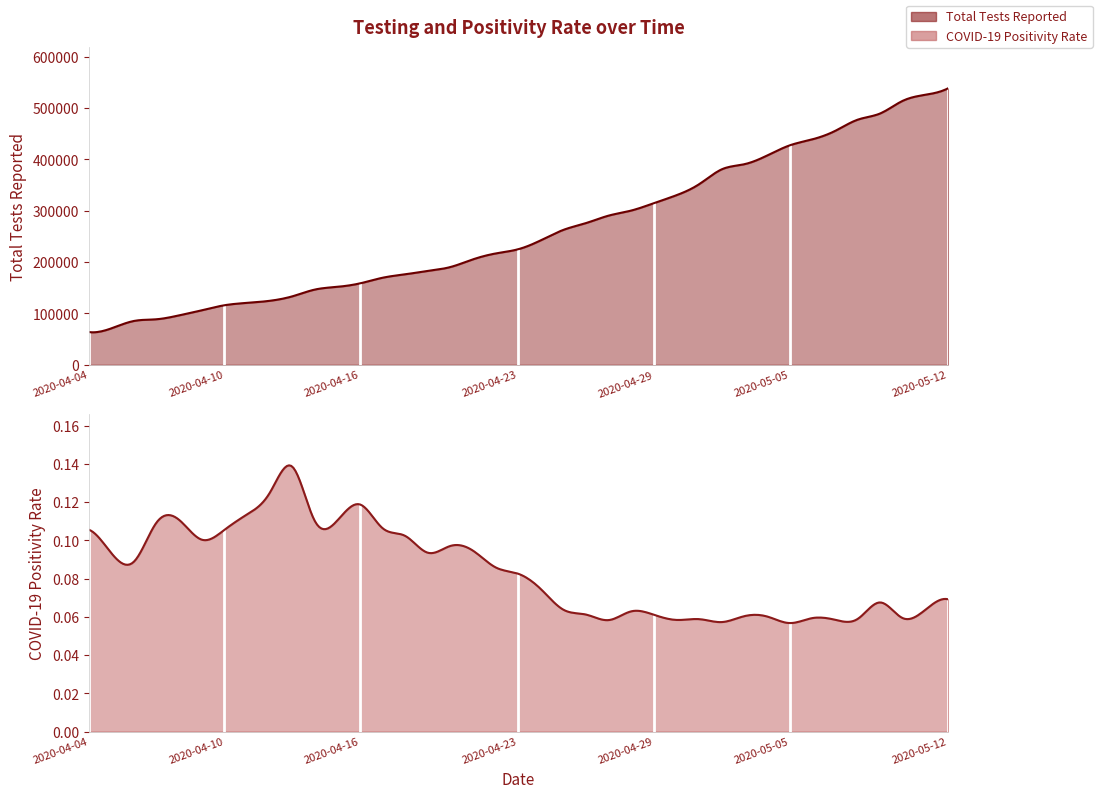

The COVID-19 Positivity Rate series shows 0.1 at 14. True or false?

False